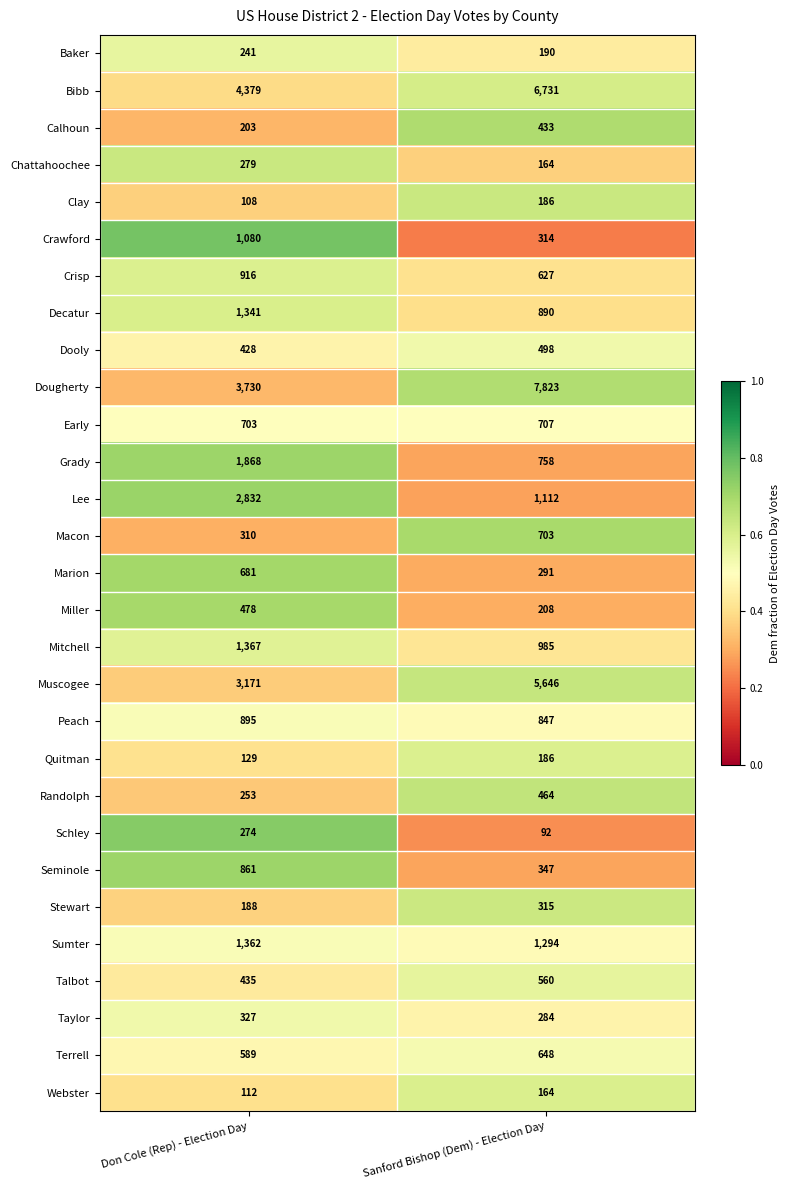

At which label does Talbot reach its peak?

Sanford Bishop (Dem) - Election Day